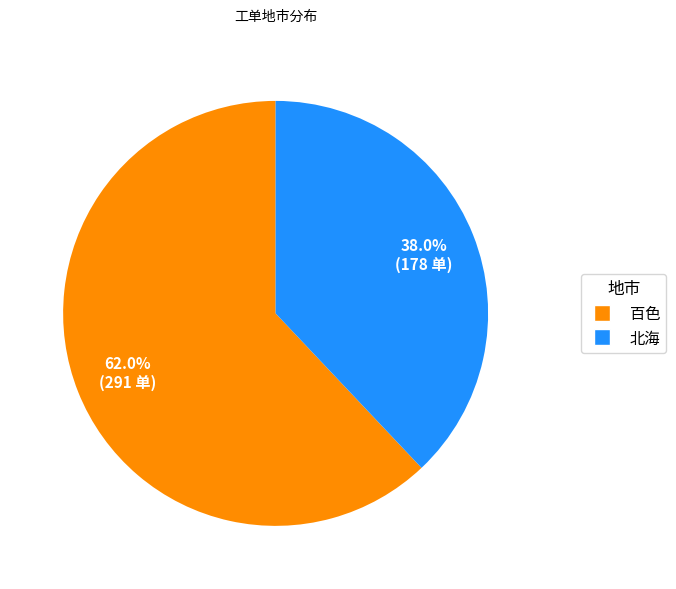

What is the majority slice?

百色